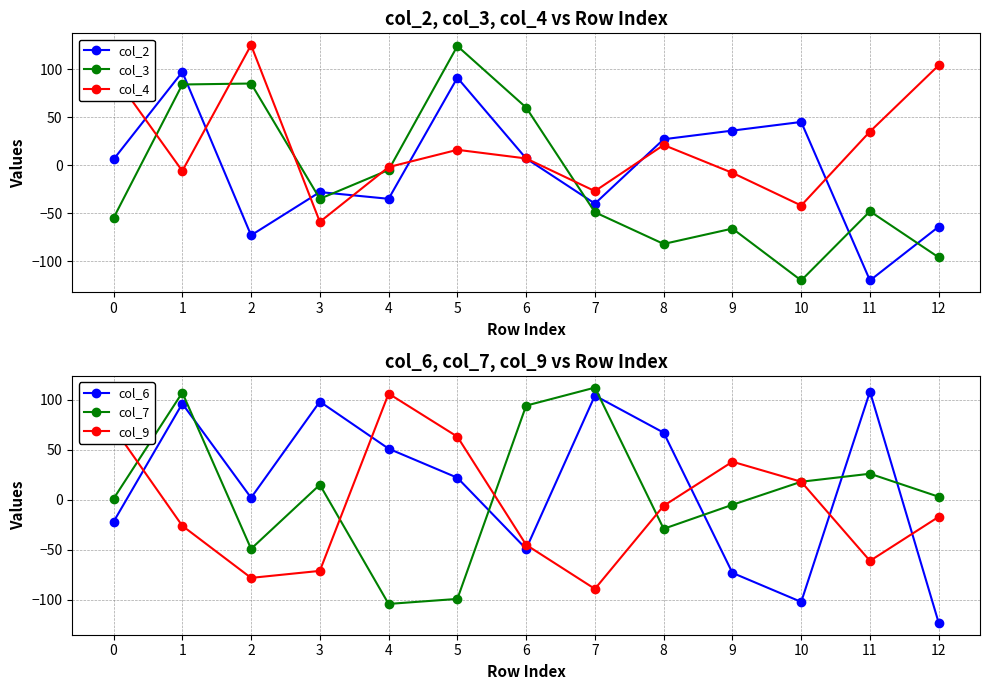

Rank the series at 6 from highest to lowest value.

col_7, col_3, col_2, col_4, col_9, col_6